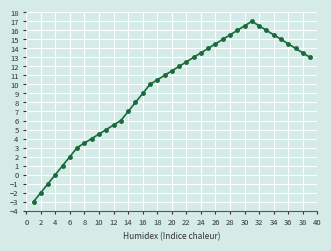

Count the number of categories in the chart.

39